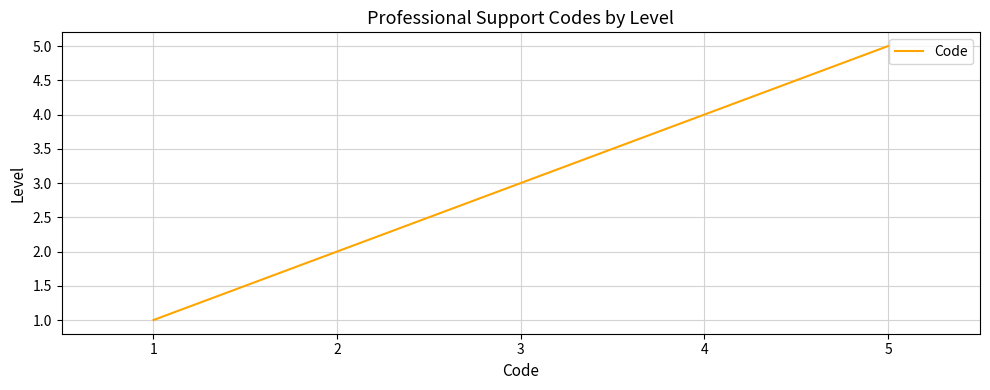

What value does the data have at 5?

5